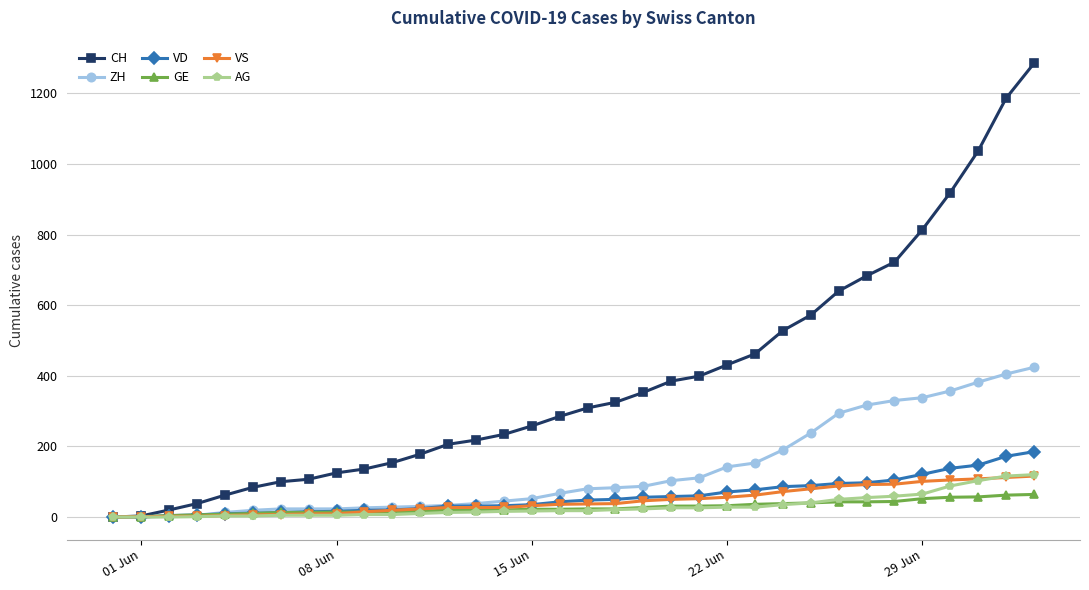

Does the chart display data point markers on the line(s)?

Yes